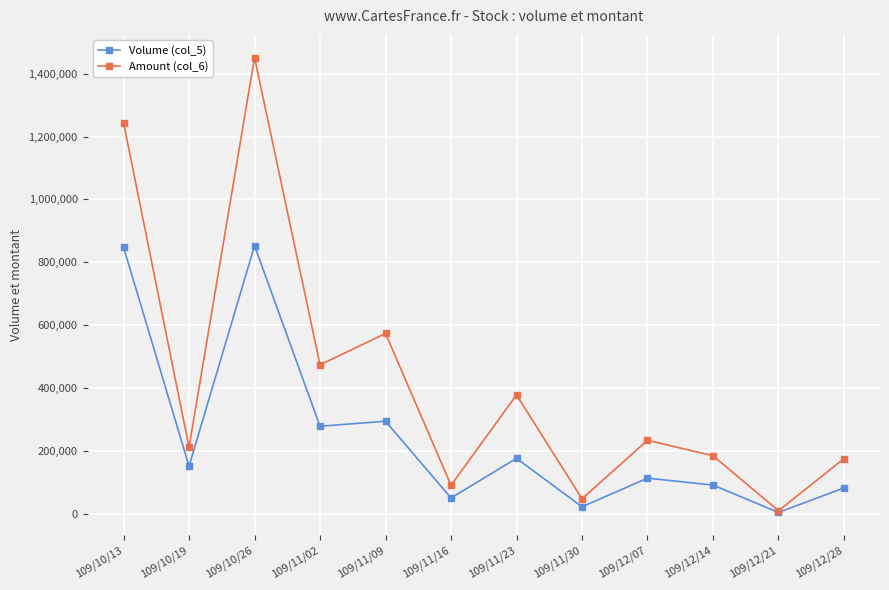

Read the Amount (col_6) value at 109/12/14.

185260